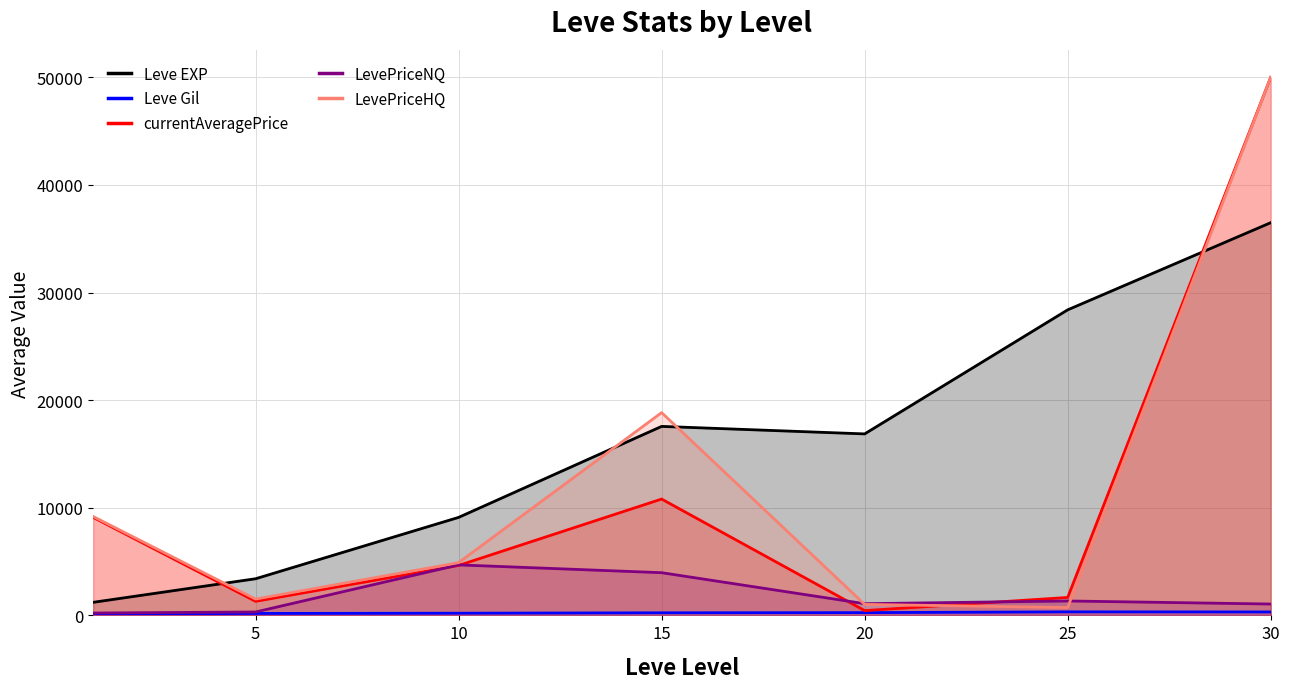

What is the sum of the Leve EXP values at 0 and 15?

18776.7